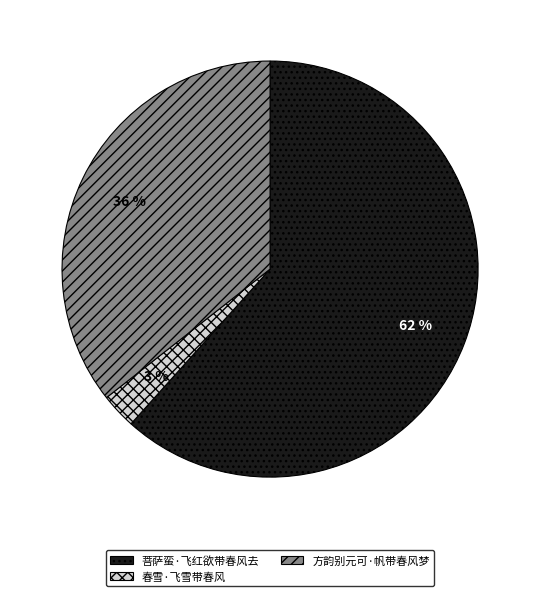

How many slices are in this pie chart?

3